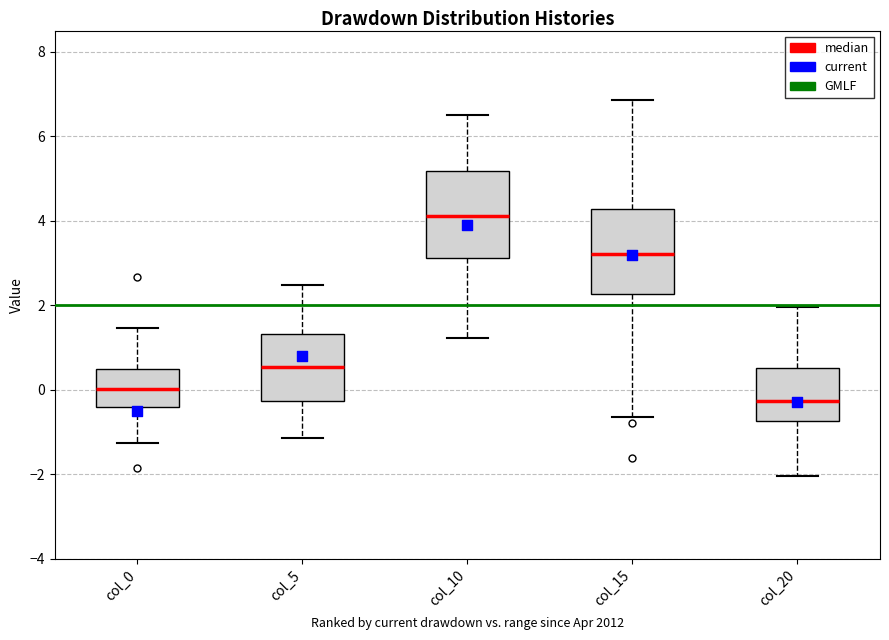

Which box has the highest median line?

col_10